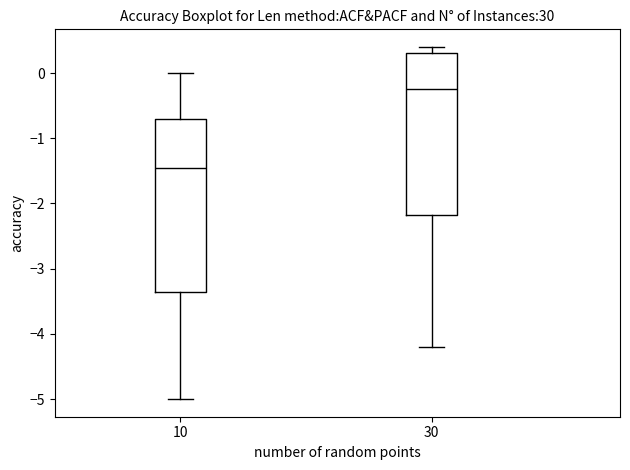

Where does the median line of the box at x = 10 sit on the y-axis? The values are not printed on the chart, so give them approximately, as read against the axis.

-1.4